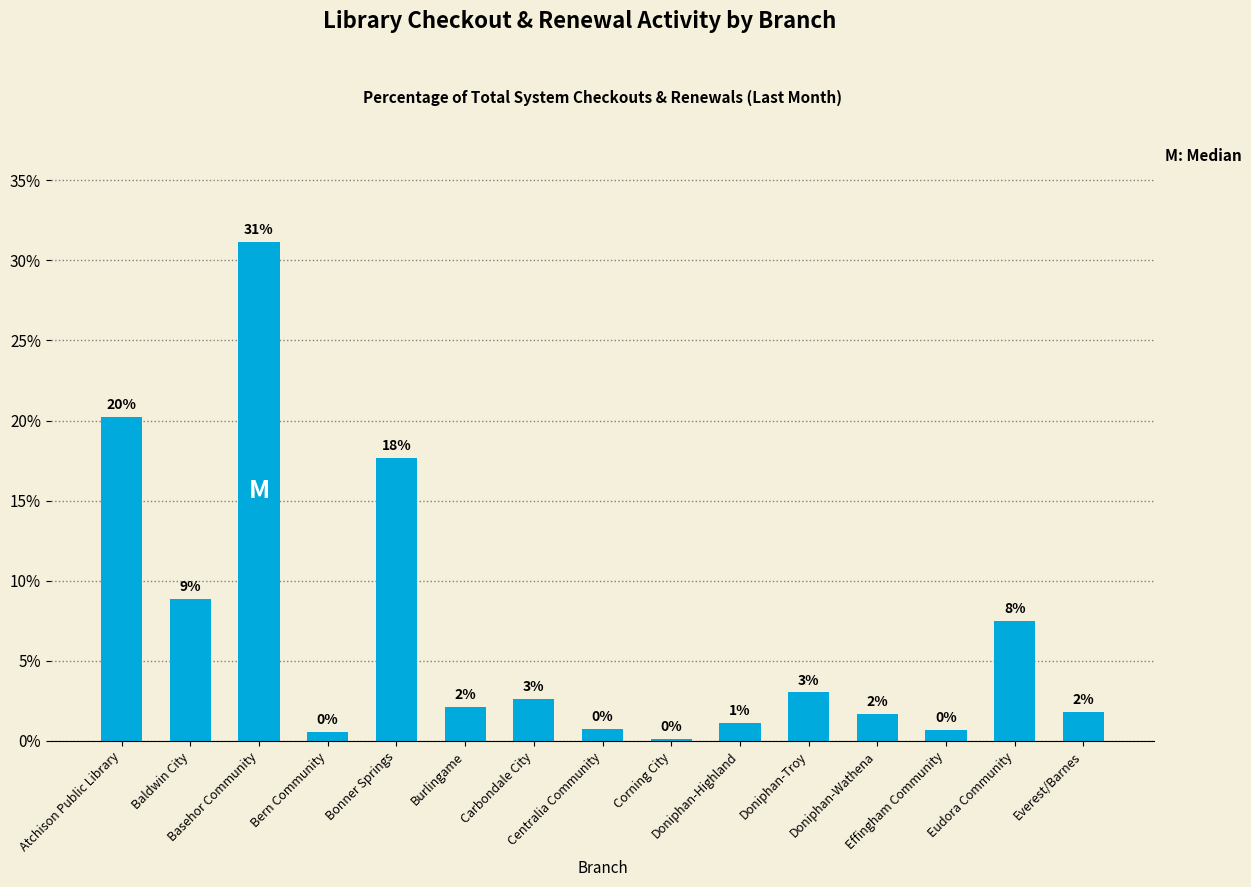

What is the difference between the maximum and minimum values?

31.0